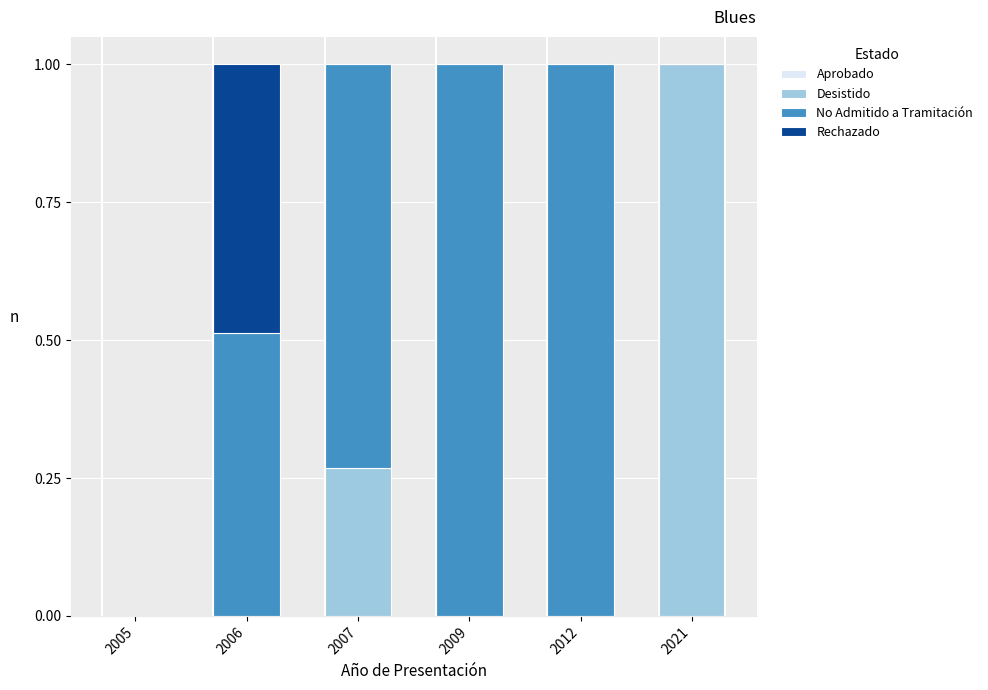

What is the total value across all series at 2006?

1.0